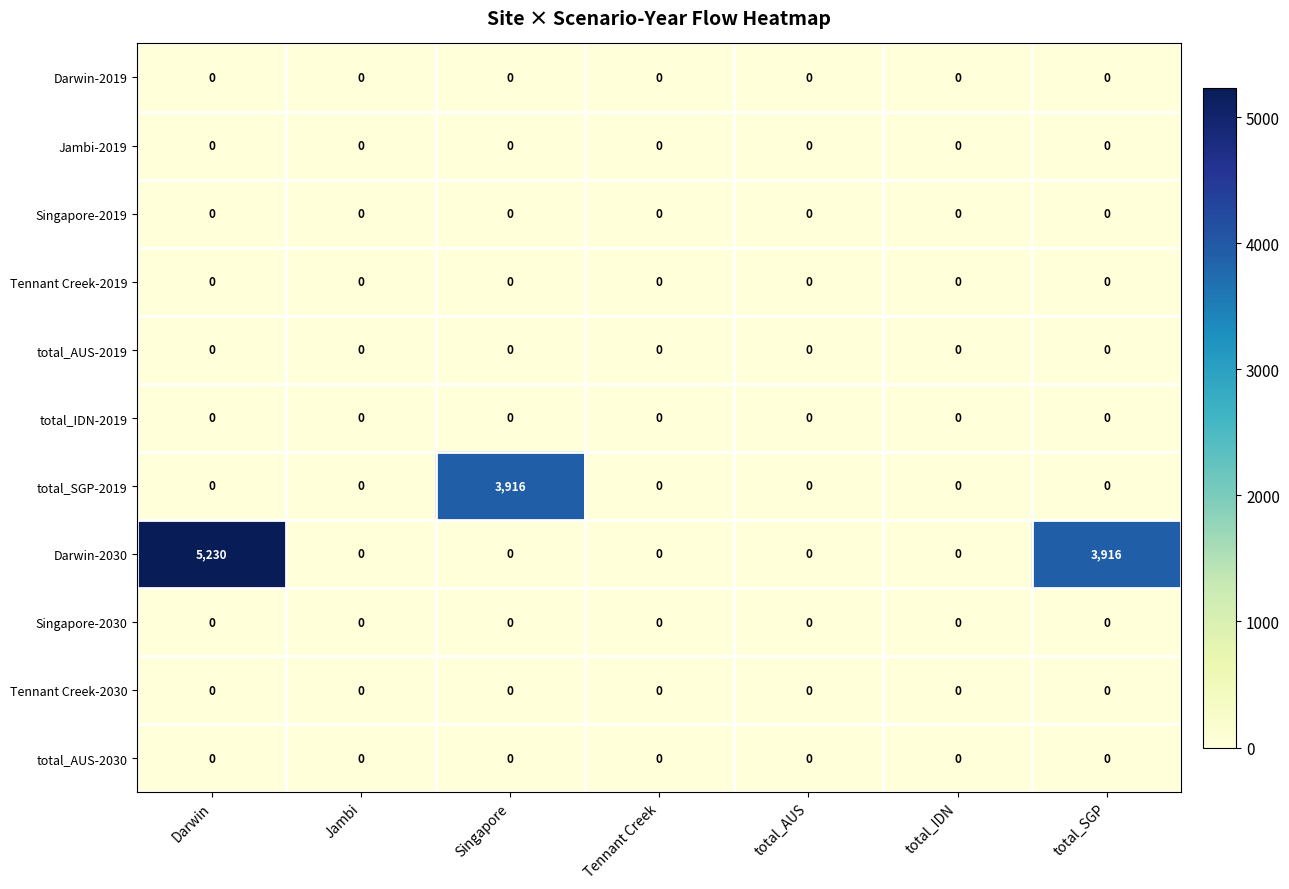

Which series has the widest spread of values?

Darwin-2030